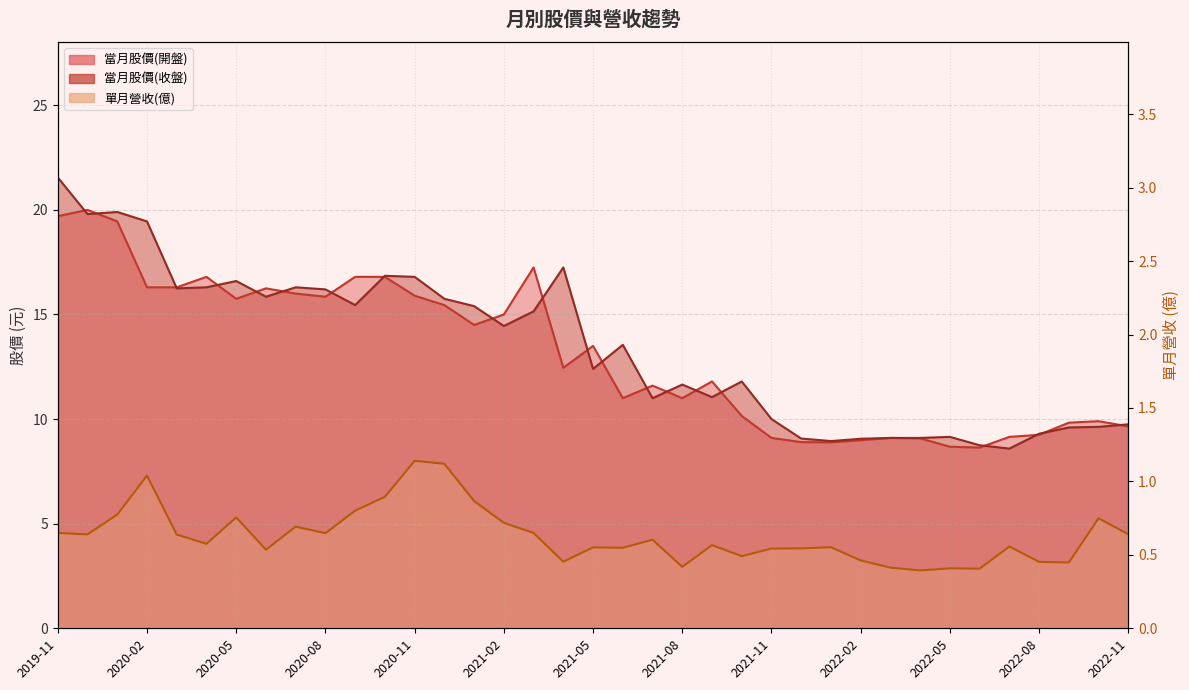

At how many categories does at least one series exceed 5?

37